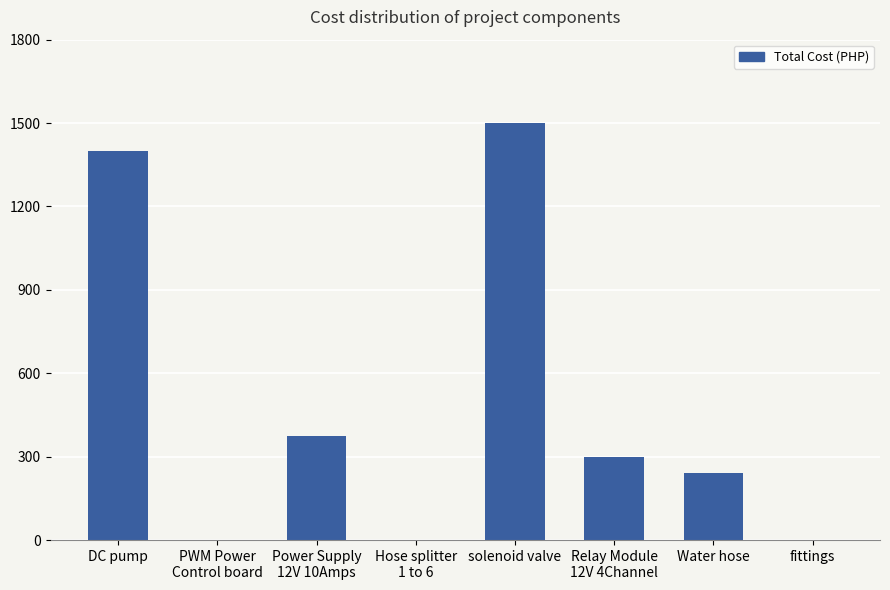

Read the value at Power Supply
12V 10Amps.

375